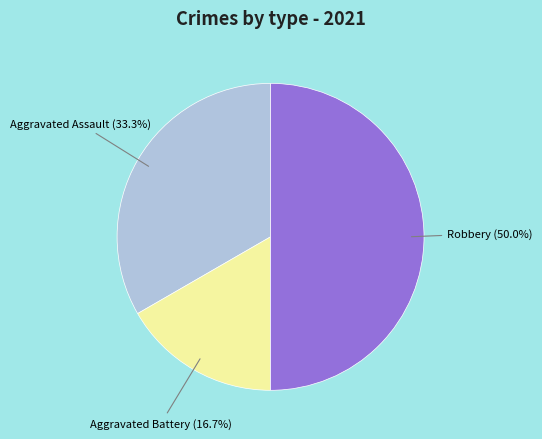

Count the number of slices in the pie.

3